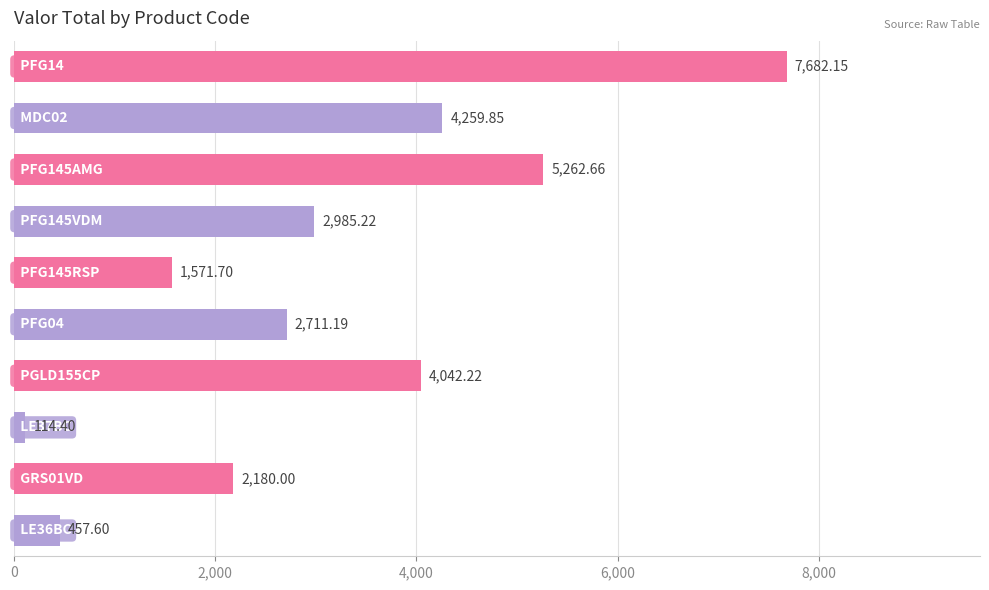

What is the minimum value shown in the chart?

114.4